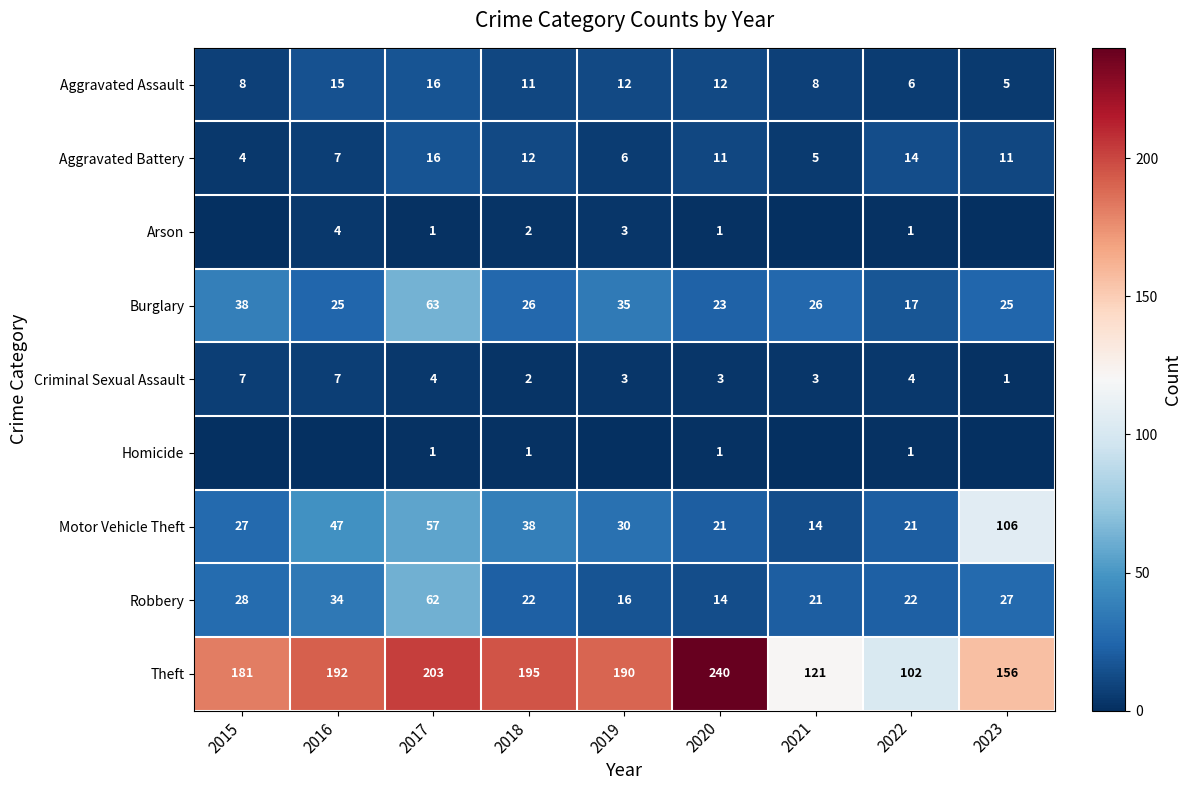

True or false: Aggravated Assault has a value of 12 at 2019.

True